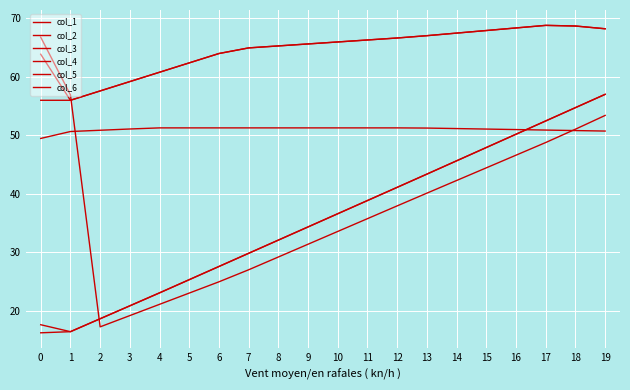

True or false: col_6 and col_1 cross at least once.

False